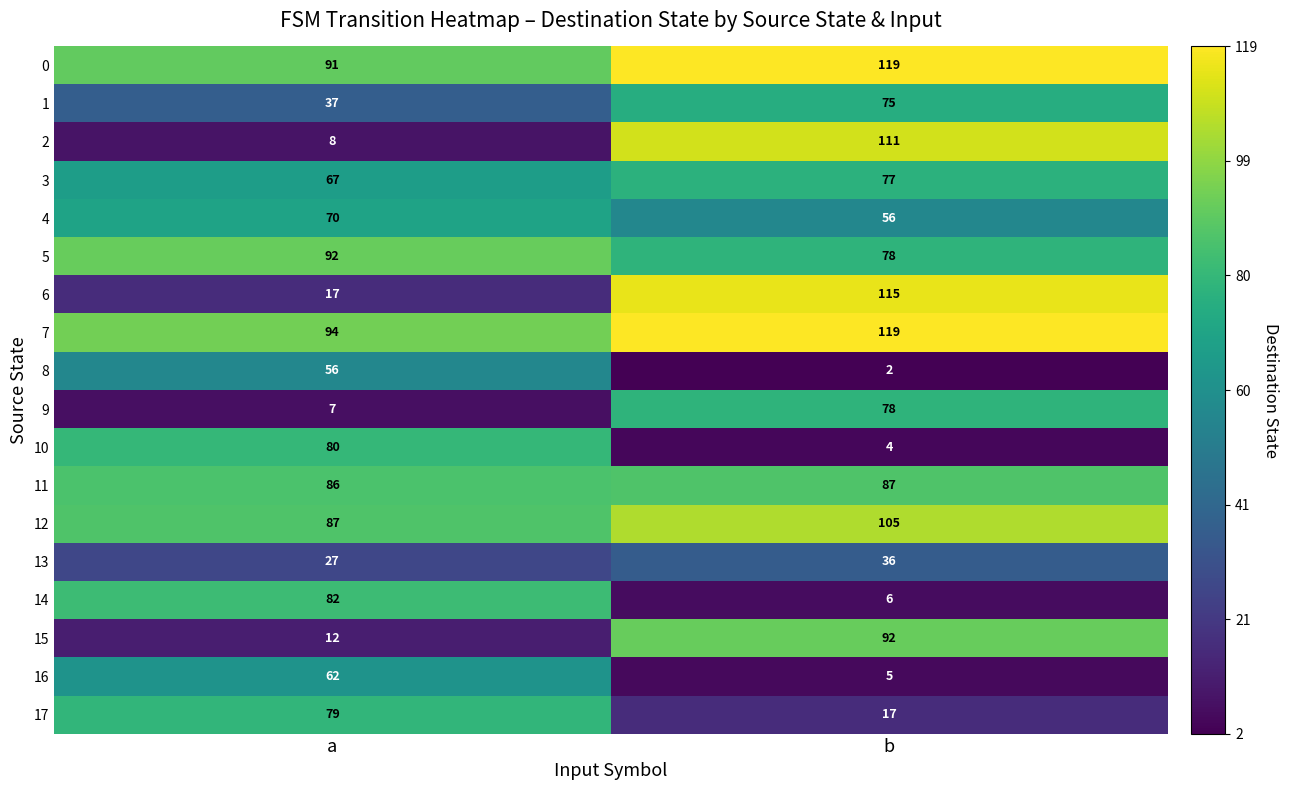

Which series has the largest total across all categories?

7